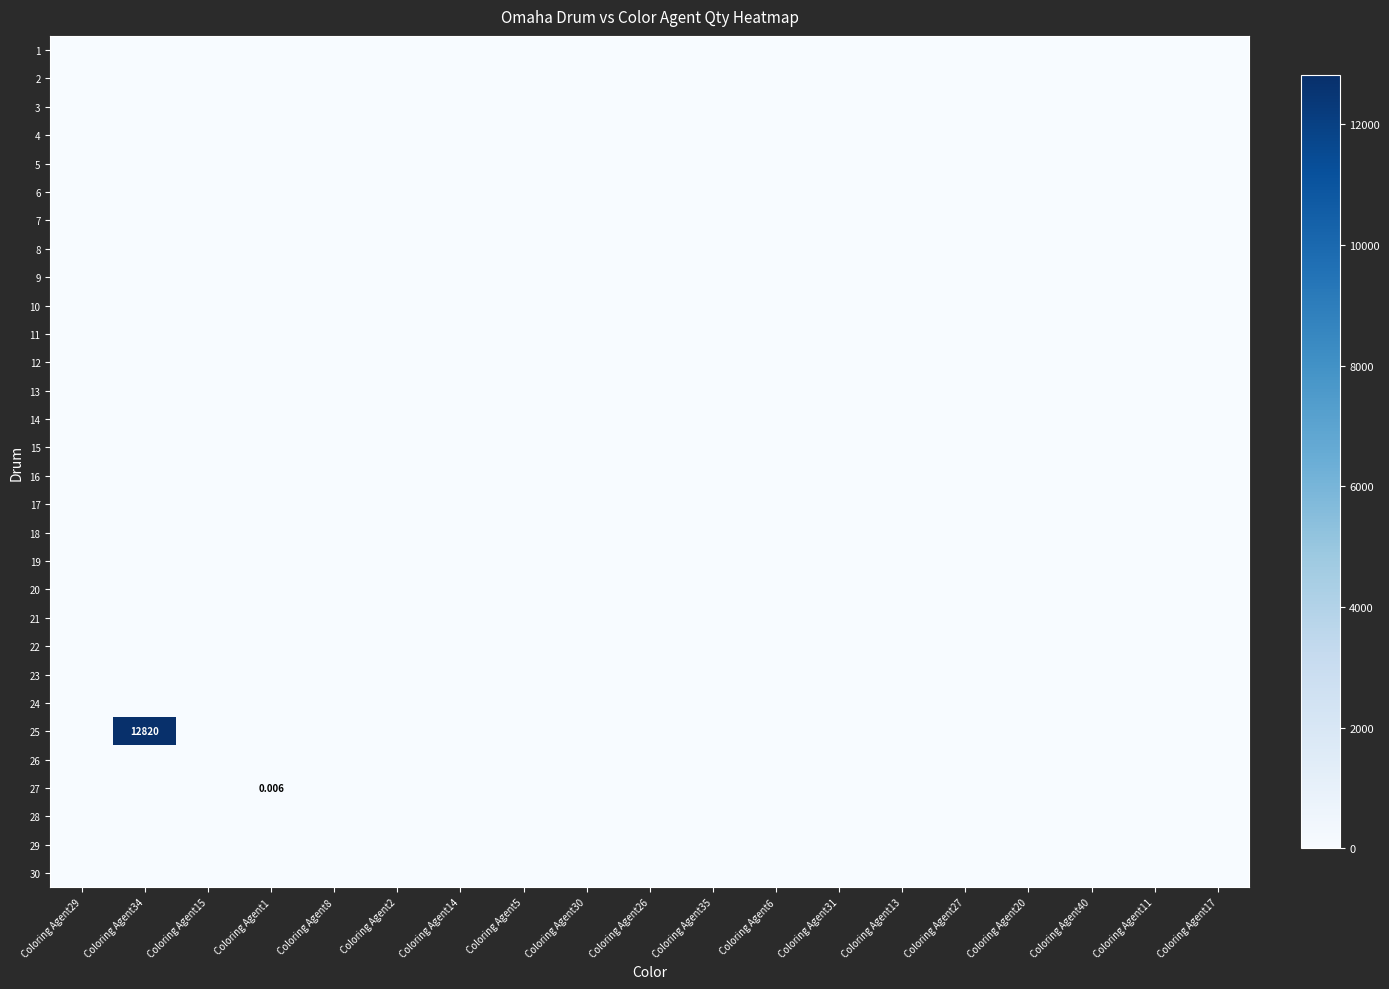

Where is 24 nearest to the value 0?

Coloring Agent29